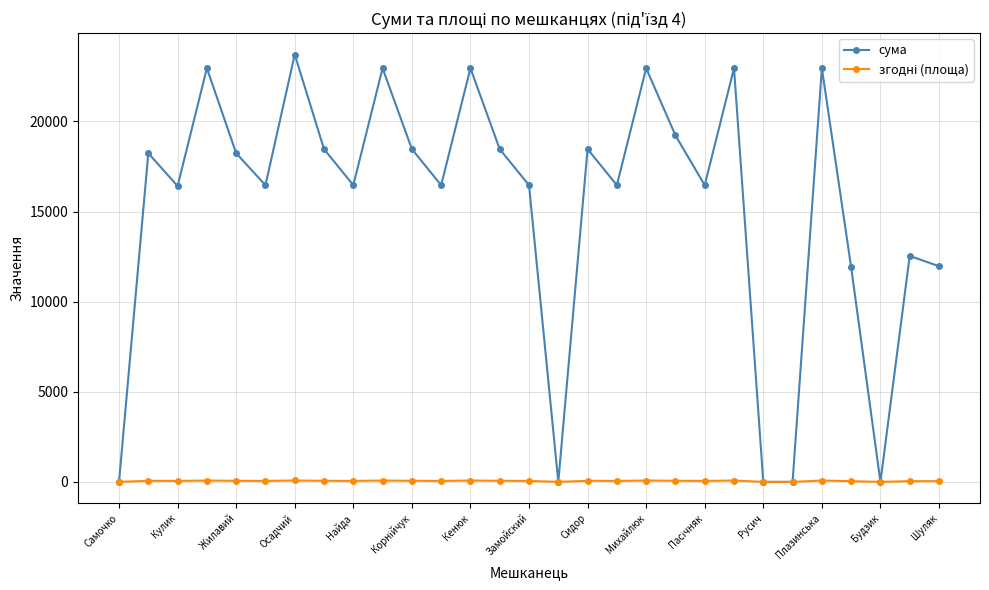

Which series has the widest spread of values?

сума